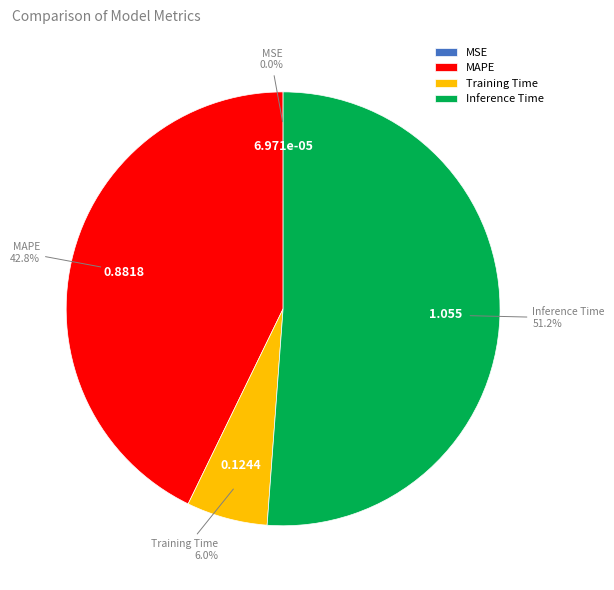

True or false: Training Time accounts for 1% of the total.

False